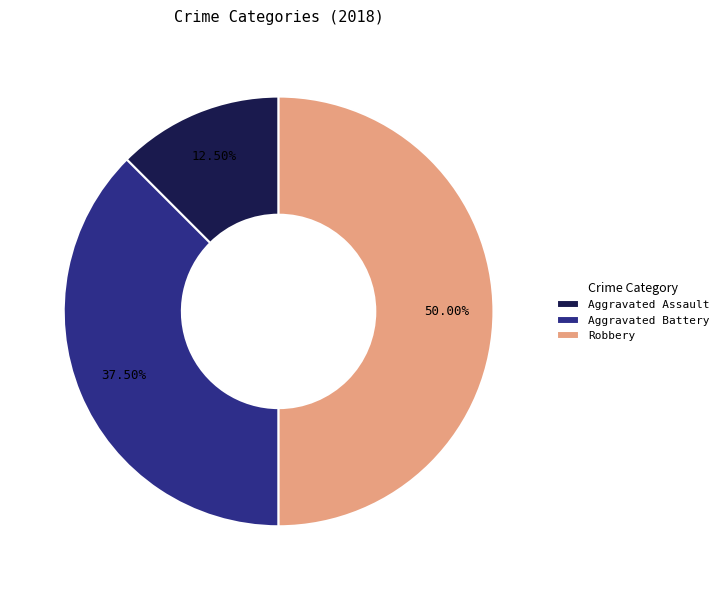

What is the smallest slice in the pie chart?

Aggravated Assault